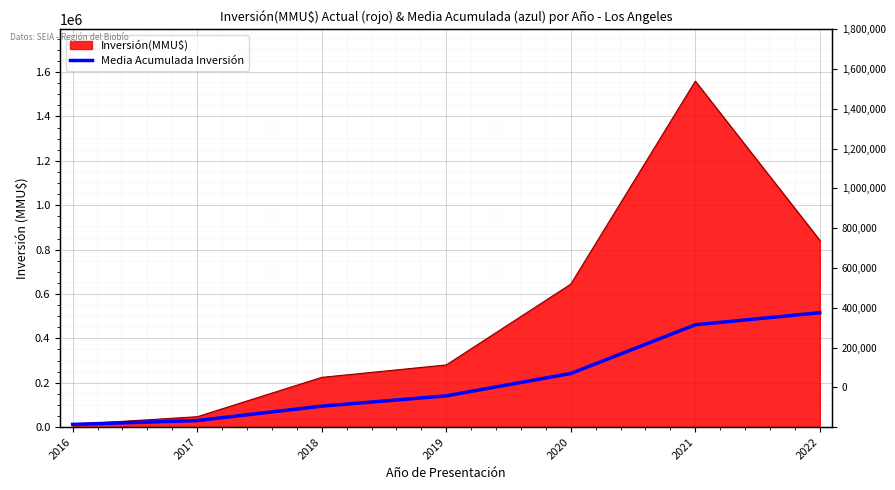

At which category does the chart reach its minimum across all series?

2016